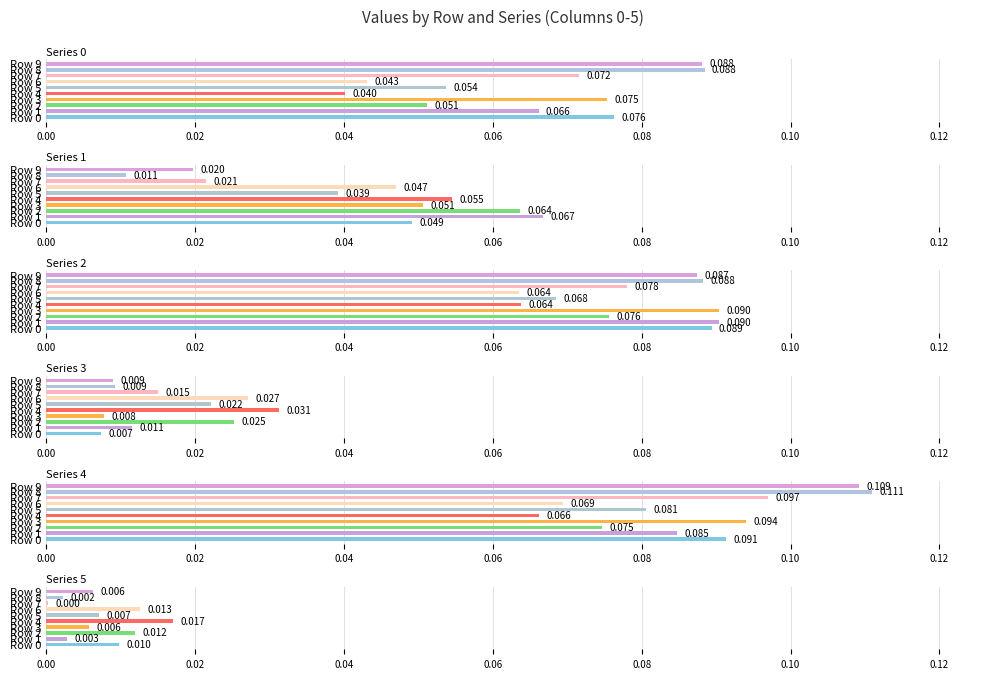

What is the value of the 2 bar at the 9th from the left?

0.1